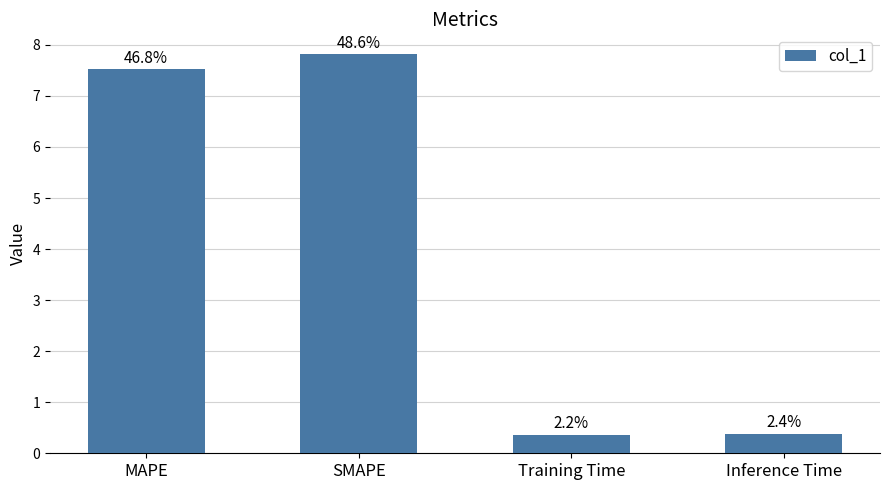

Does the chart contain any negative values?

No